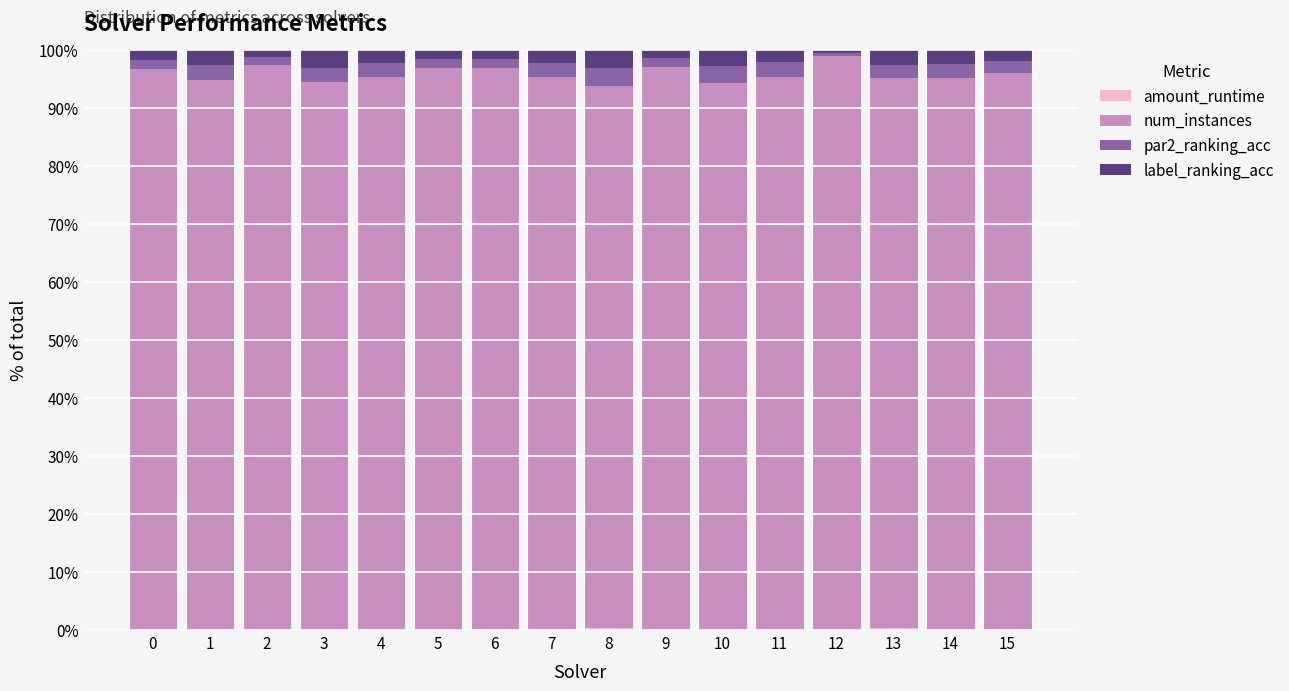

True or false: par2_ranking_acc has a value of 1.6 at 5.

True